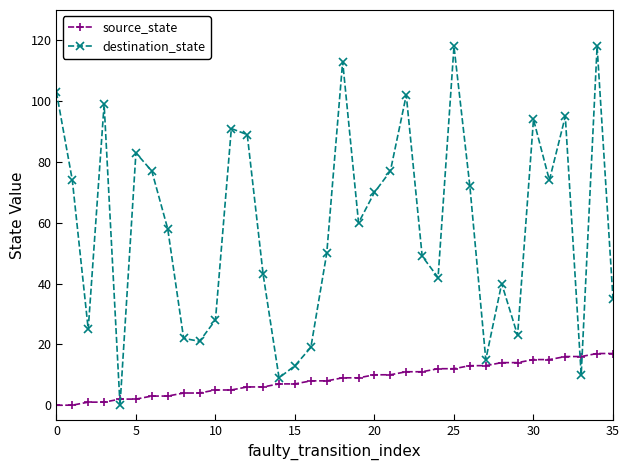

What is the sum of all destination_state values?

2111